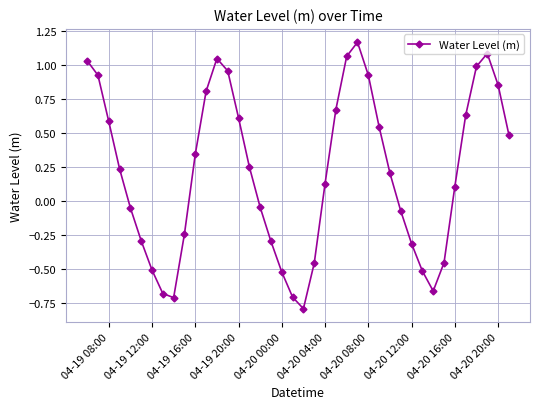

What is the difference between the second highest and minimum values?

1.9